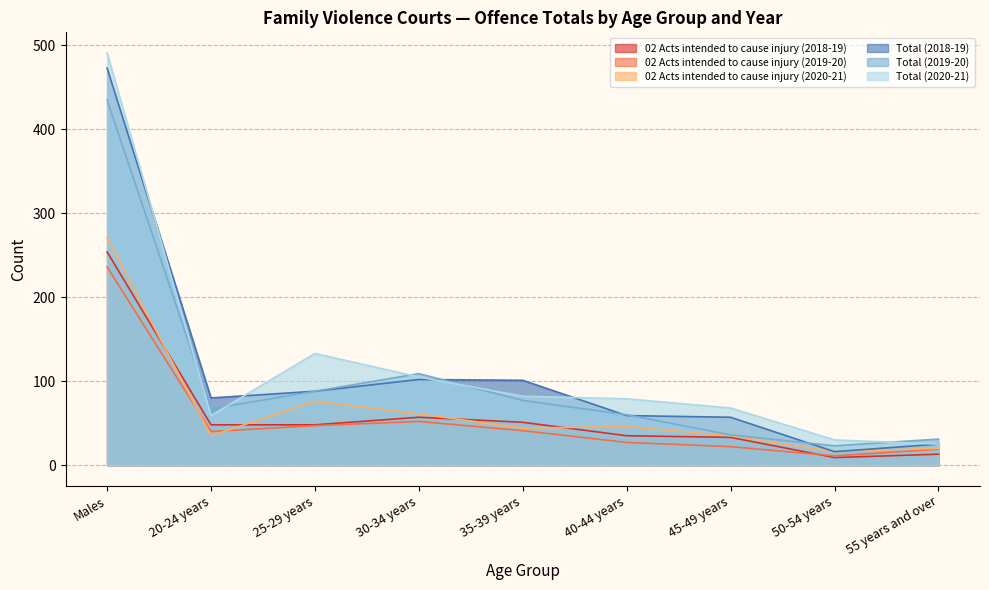

Which category has the highest value across all series?

Males